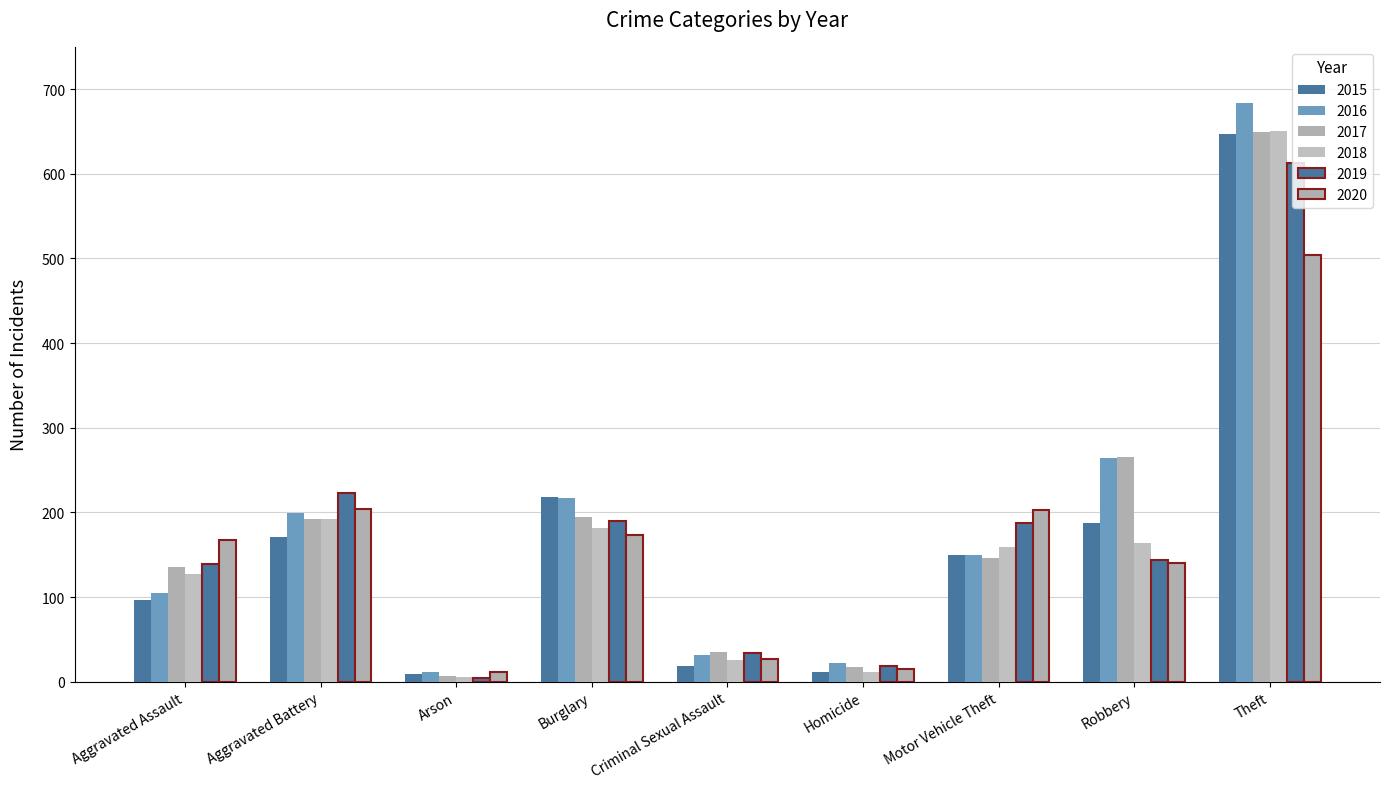

What position from the right is Aggravated Assault?

9